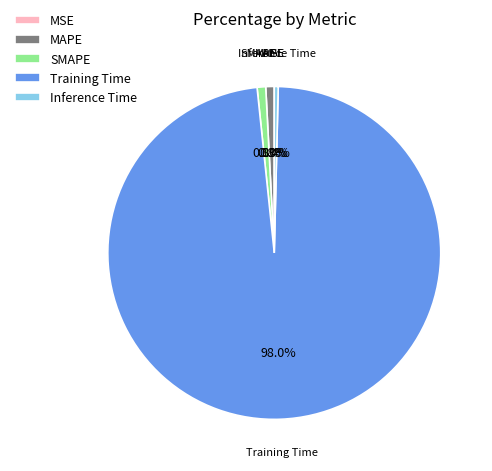

What percentage is the Training Time slice, to the nearest percent?

98%